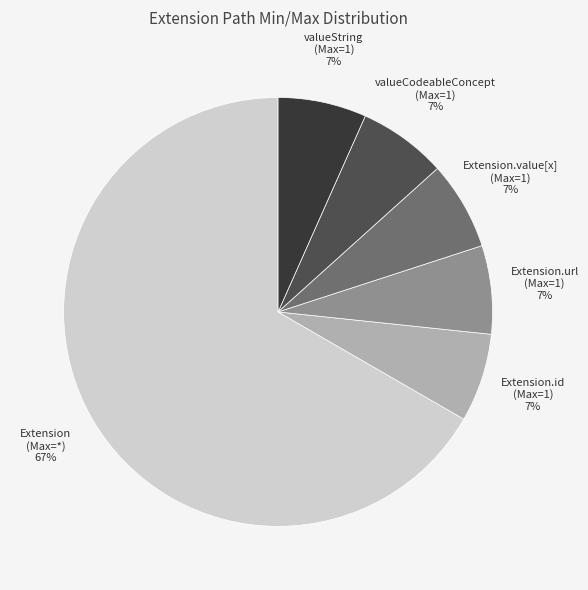

To the nearest percent, what is the average slice percentage?

17%